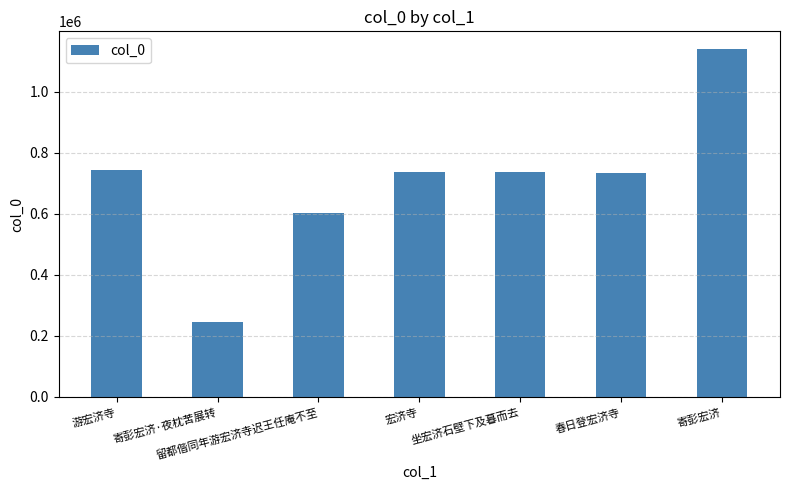

The chart shows a value of 244727 at 寄彭宏济·夜枕苦展转. True or false?

True